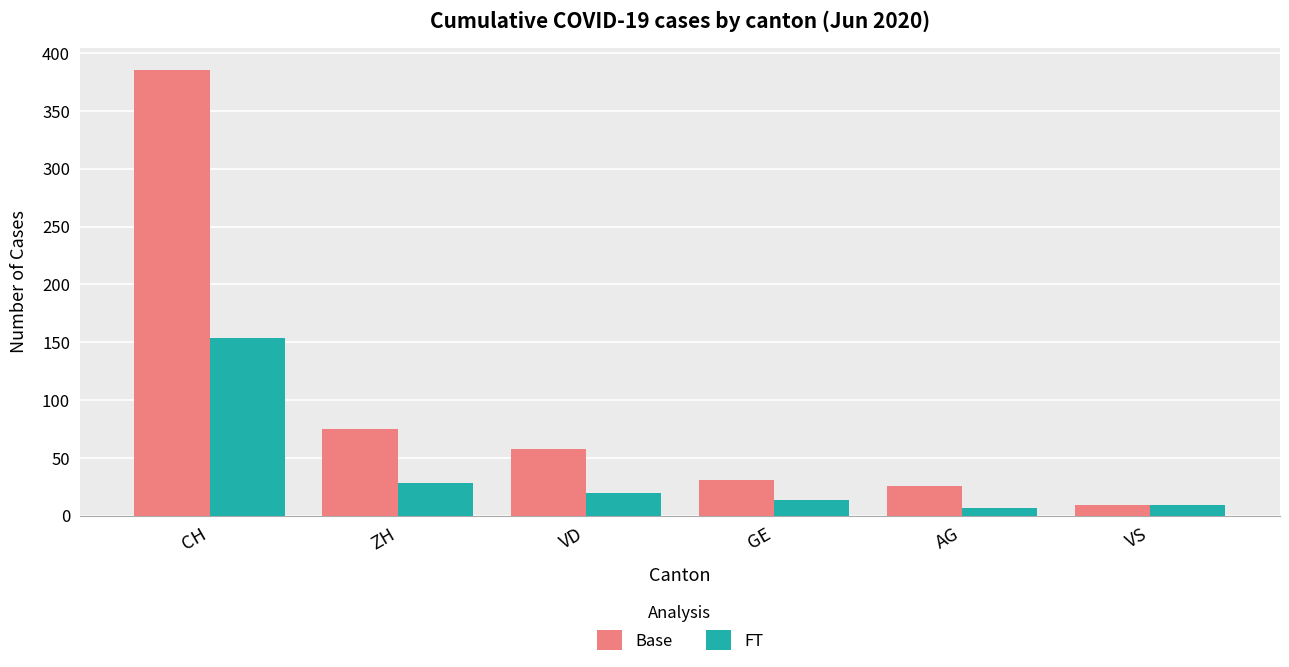

Which series has the largest total across all categories?

Base